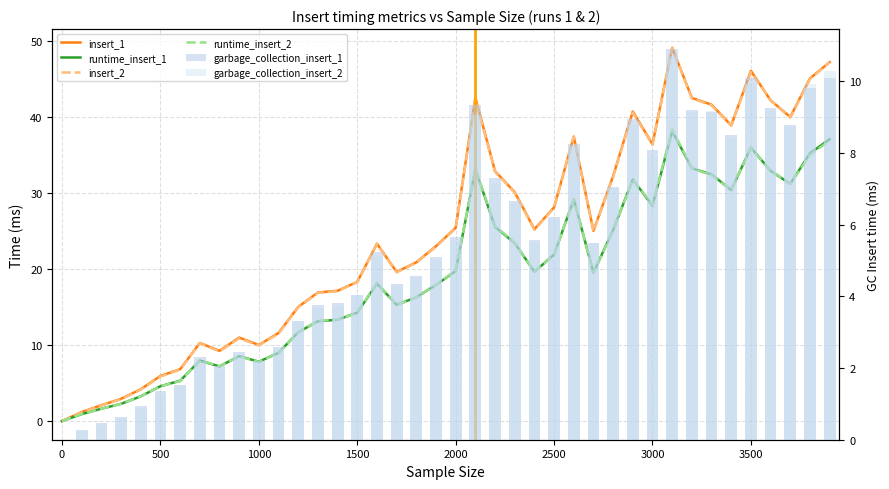

What are all the series names shown in the legend?

insert_1, runtime_insert_1, insert_2, runtime_insert_2, garbage_collection_insert_1, garbage_collection_insert_2